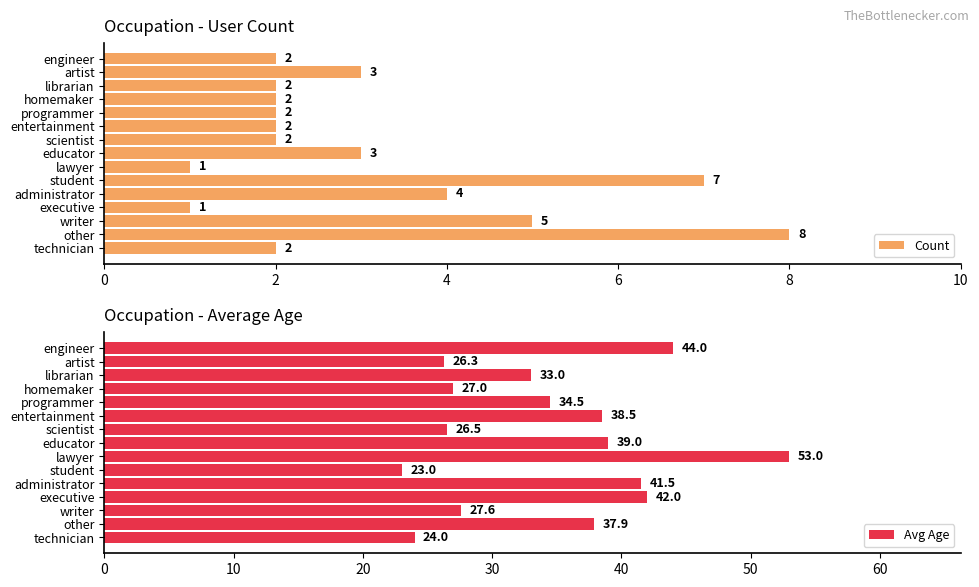

At which label is Count closest to 4?

administrator